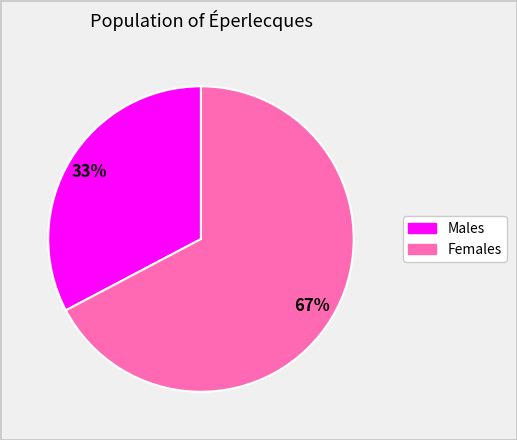

What percentage is the Females slice, to the nearest percent?

67%